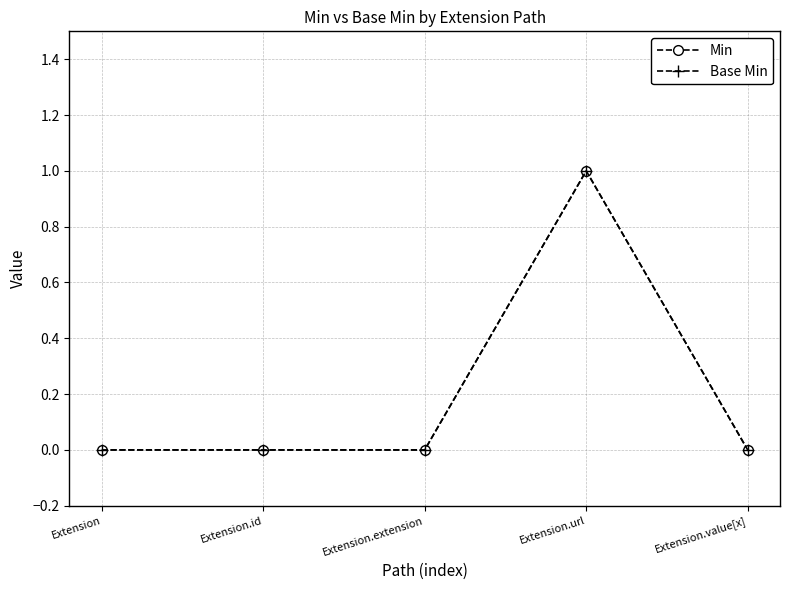

Reading right to left, list all the values displayed in this chart.

Min: 0	1	0	0	0
Base Min: 0	1	0	0	0